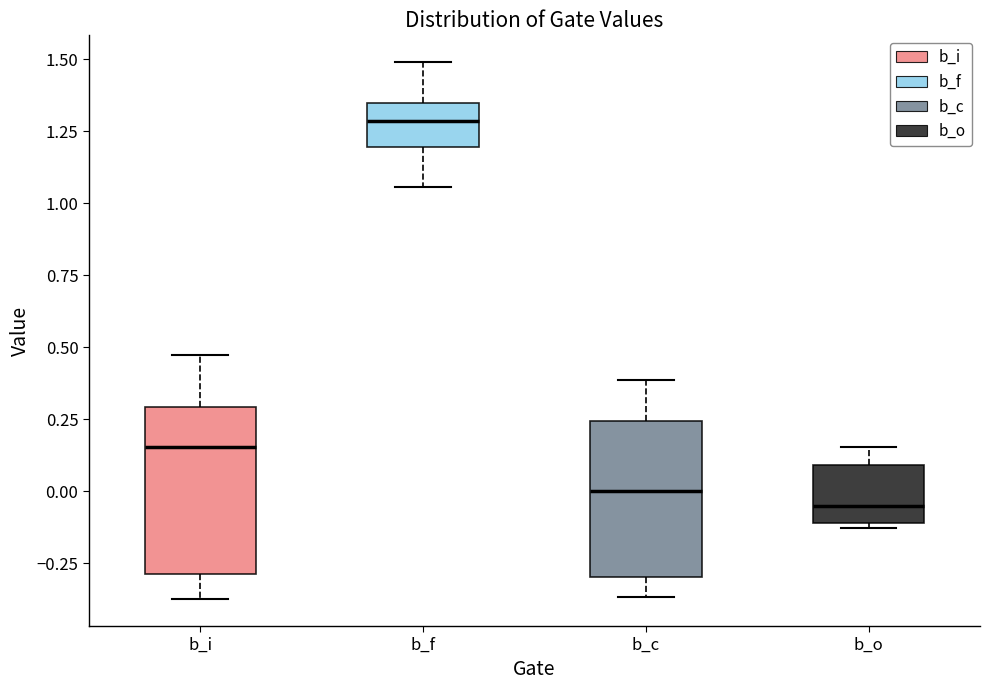

Reading left to right, transcribe this box plot: for each box, give where its median line is, the range the box spans, and where its two whiskers end, as read against the y-axis. The values are not printed on the chart, so give them approximately, as read against the axis.

b_i: median 0.15, box -0.30 to 0.30, whiskers -0.35 to 0.45
b_f: median 1.30, box 1.20 to 1.35, whiskers 1.05 to 1.50
b_c: median 0.00, box -0.30 to 0.25, whiskers -0.35 to 0.40
b_o: median -0.05, box -0.10 to 0.10, whiskers -0.15 to 0.15